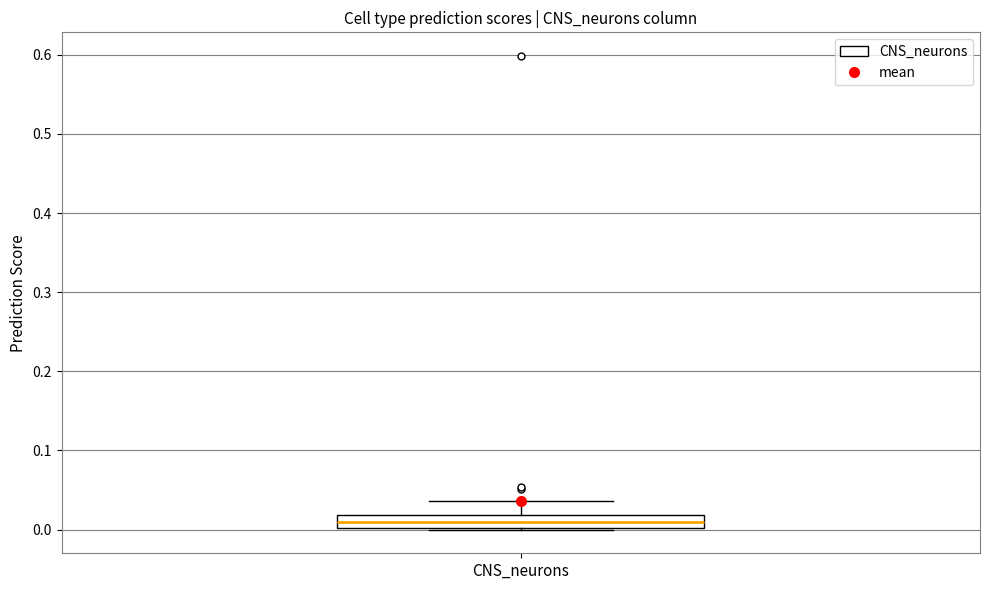

Read this box plot against the y-axis: the position of the median line, the range covered by the box, and the ends of both whiskers. The values are not printed on the chart, so give them approximately, as read against the axis.

median 0.01, box 0.00 to 0.02, whiskers 0.00 to 0.04